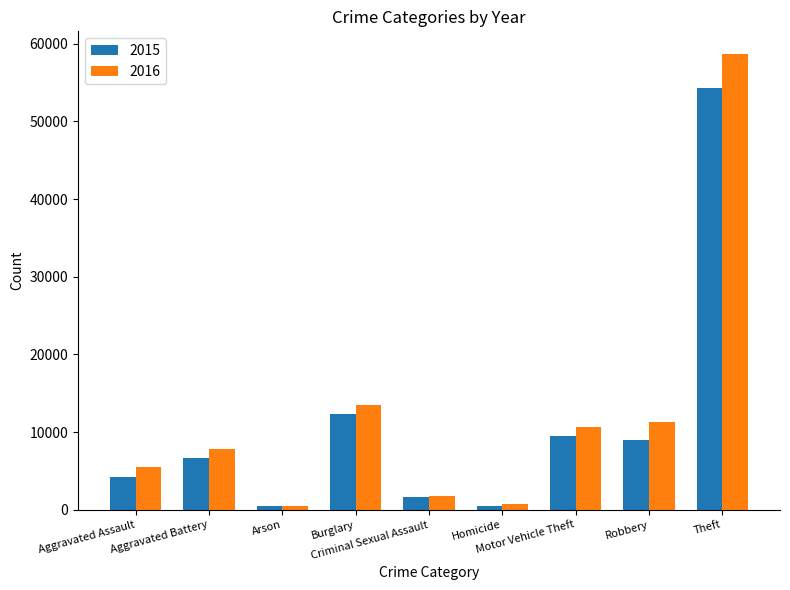

What is the label of the 7th bar from the left?

Motor Vehicle Theft